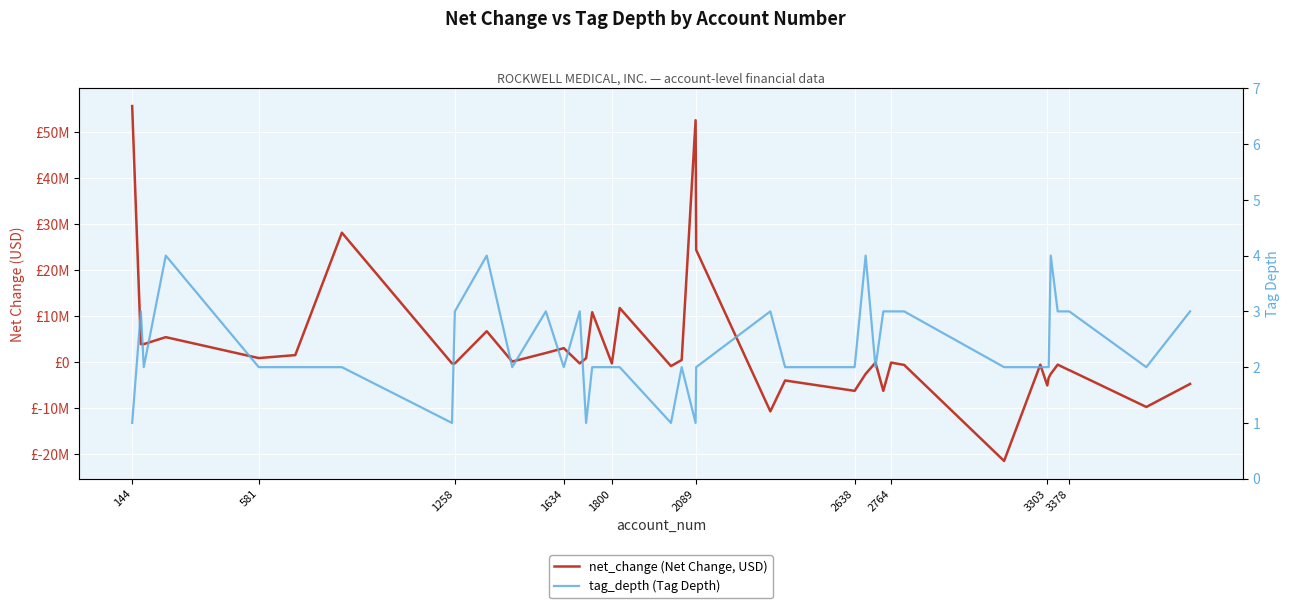

After their last crossing, which series has the higher values: tag_depth (Tag Depth) or net_change (Net Change, USD)?

tag_depth (Tag Depth)